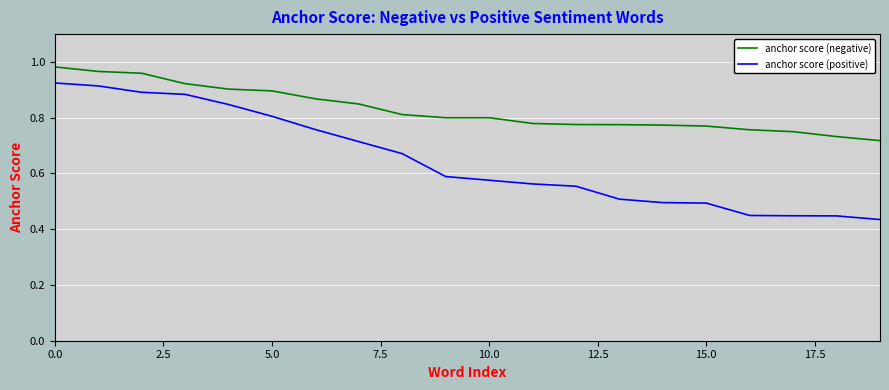

Which series has the widest spread of values?

anchor score (positive)